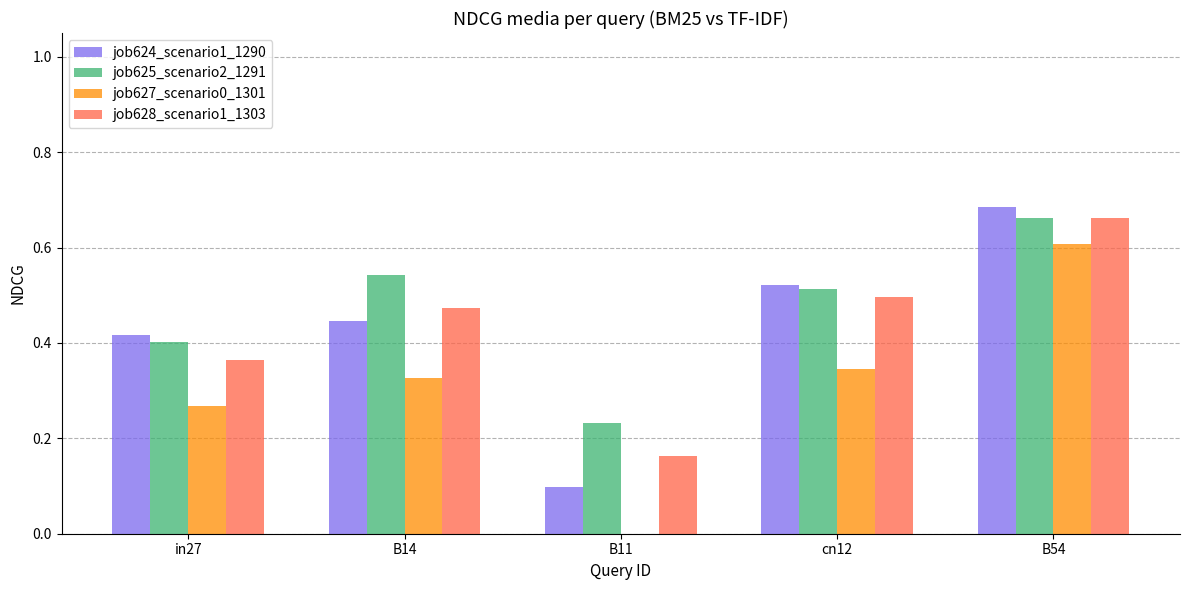

Which series has the largest total across all categories?

job625_scenario2_1291